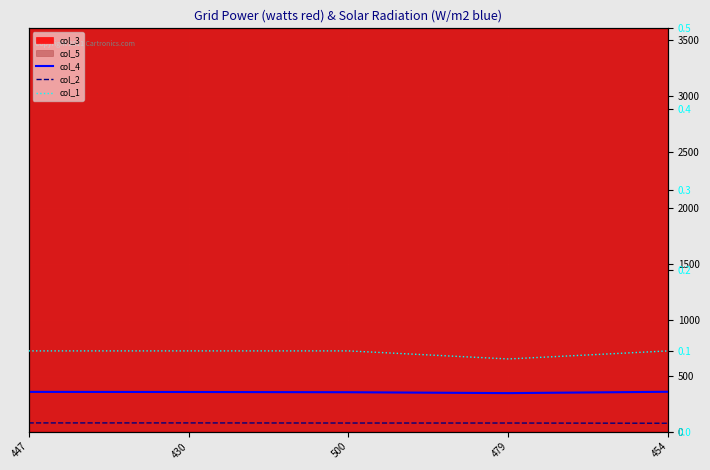

Which series has the widest spread of values?

col_4